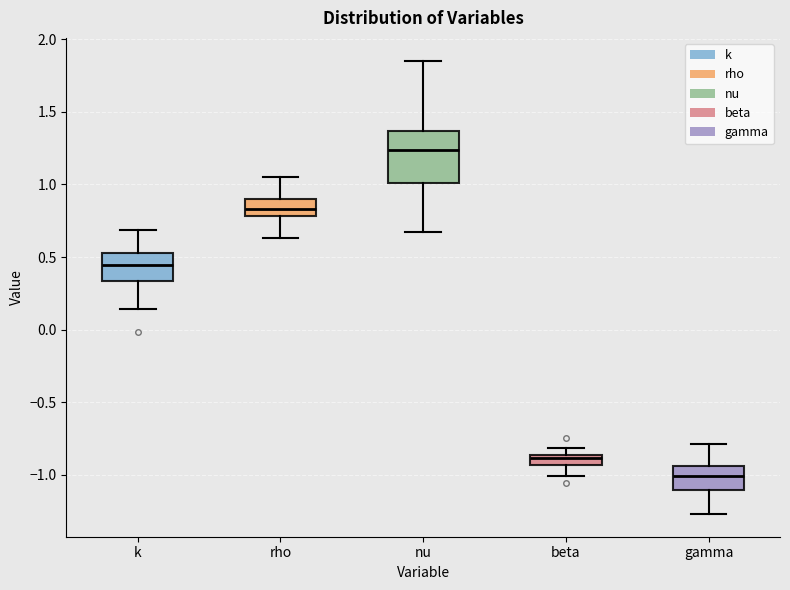

Which box's median line is the highest?

nu